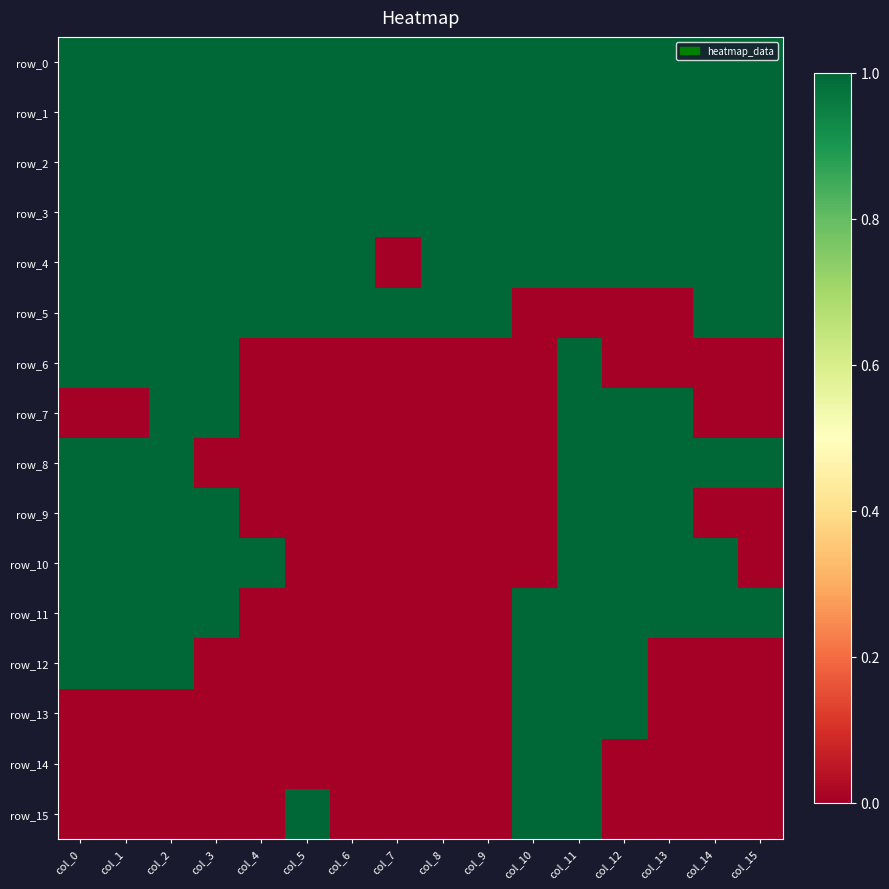

What is the total value across all series at col_15?

8